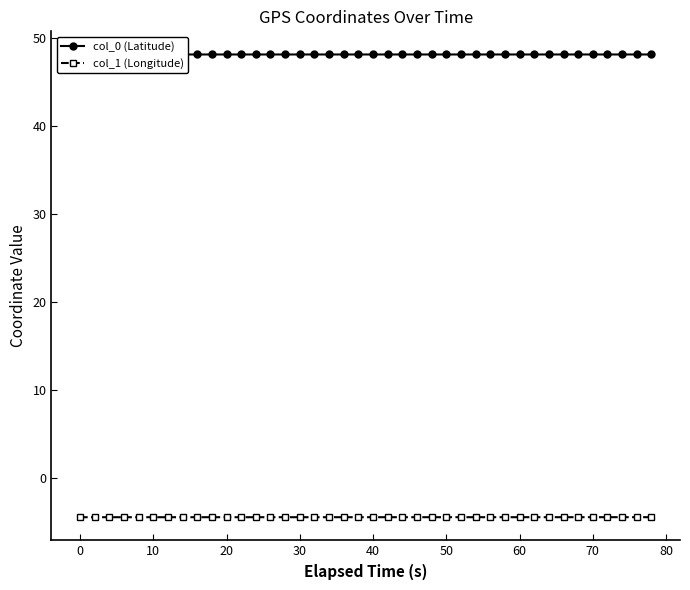

The col_1 (Longitude) series shows -7.9 at 20. True or false?

False